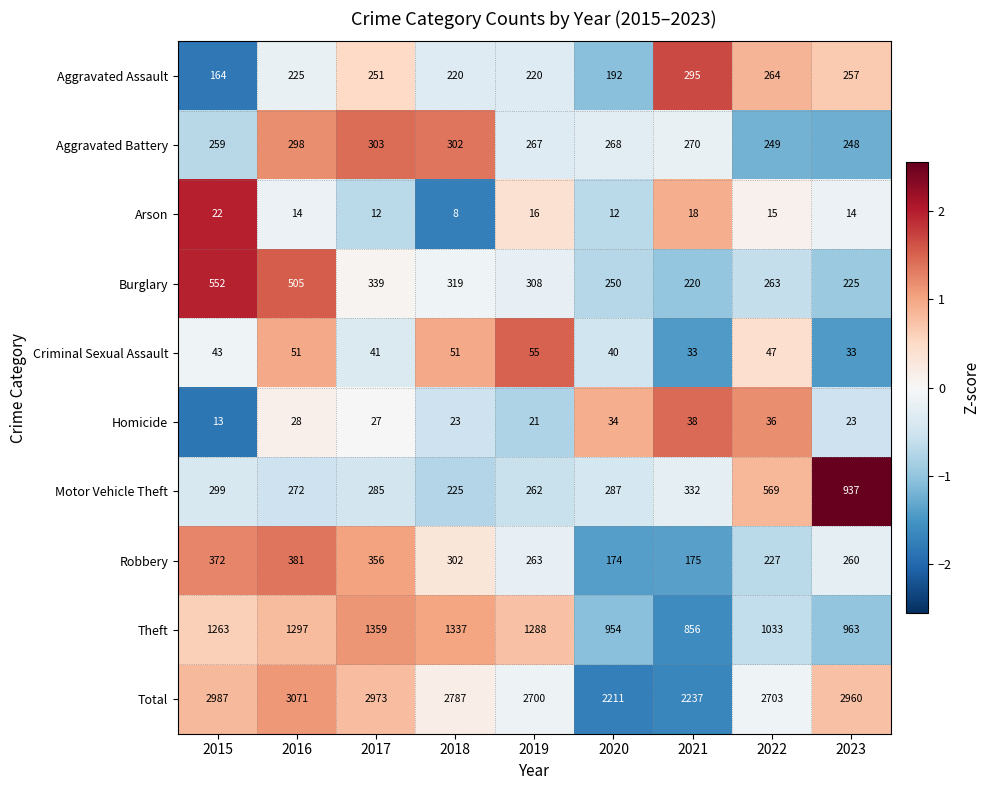

What is the maximum value for Homicide?

38